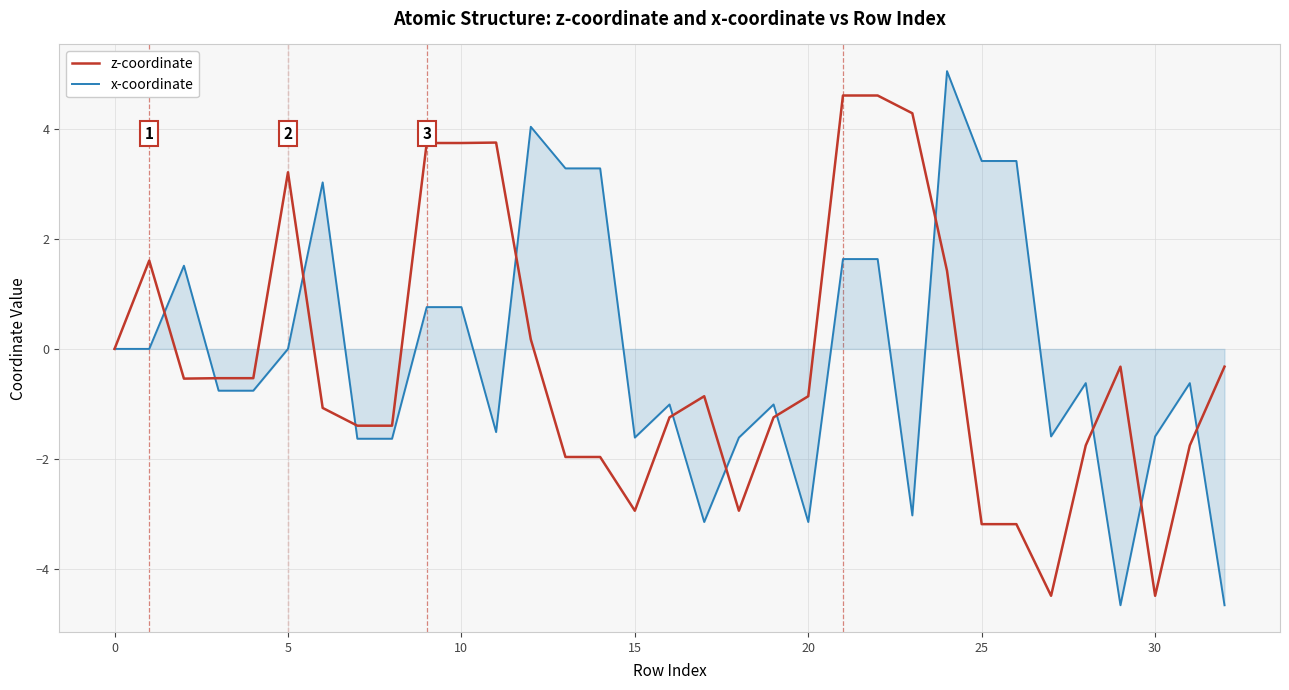

Rank the series by their maximum value, from lowest to highest.

z-coordinate, x-coordinate